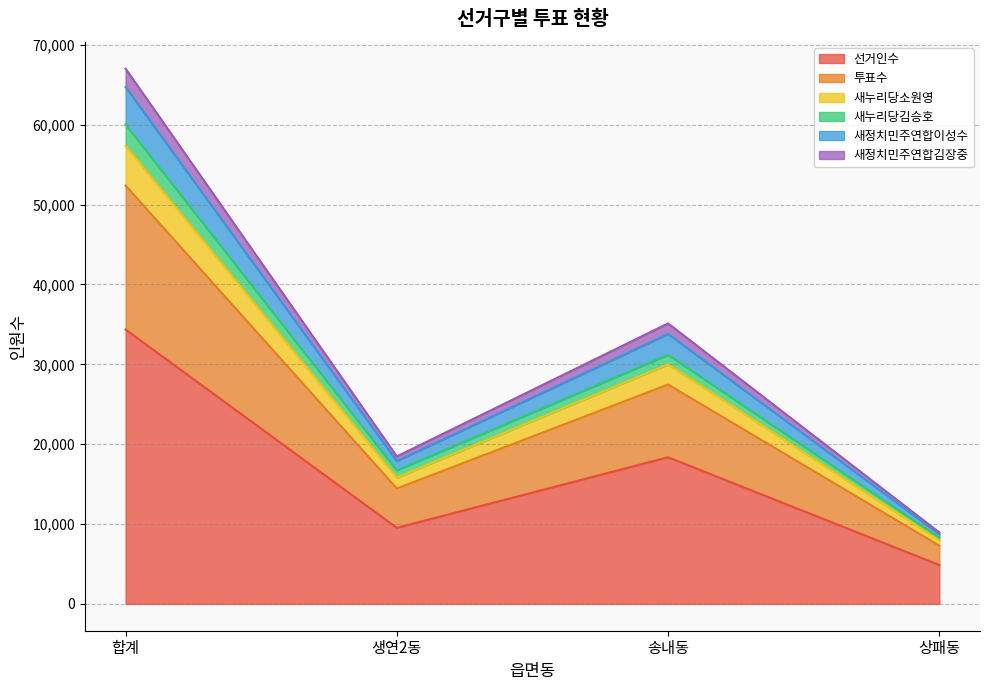

Which category has the highest value in the 선거인수 series?

합계